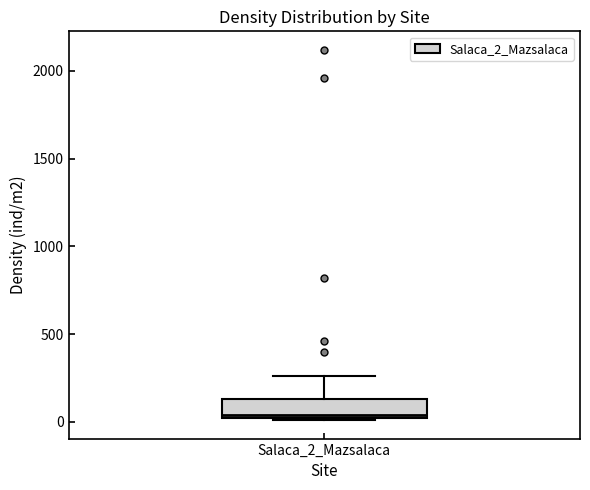

Transcribe this box plot: give where the median line is, the range the box spans, and where the two whiskers end, as read against the y-axis. The values are not printed on the chart, so give them approximately, as read against the axis.

median 50, box 0 to 150, whiskers 0 to 250